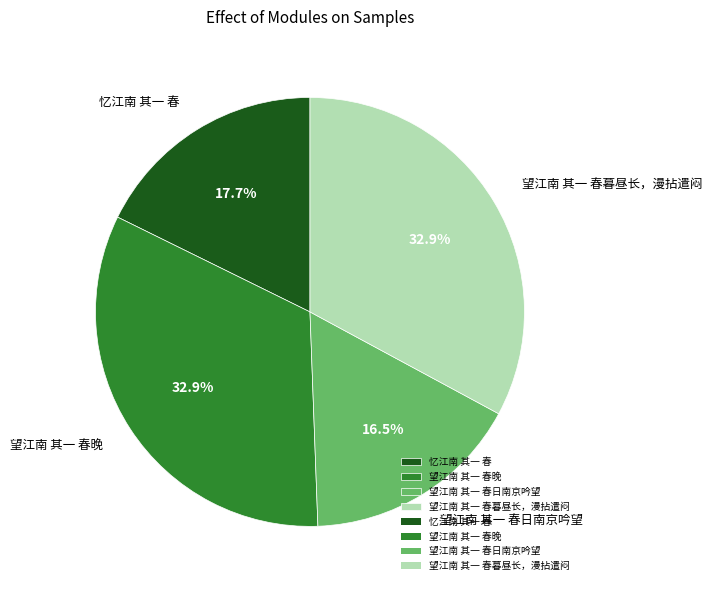

To the nearest percent, what portion does 望江南 其一 春晚 represent?

33%